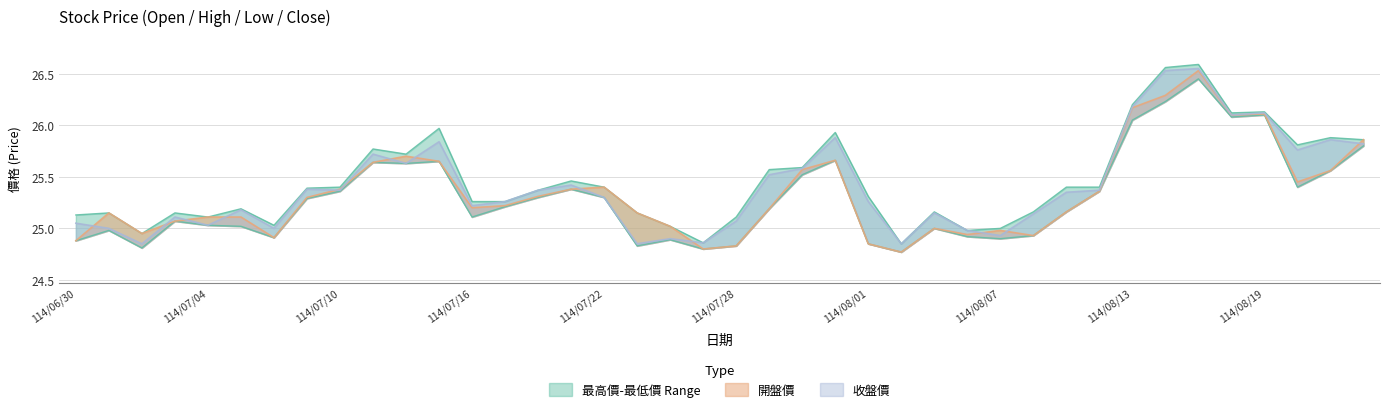

True or false: 最低價 has more than 0 interior local peaks.

True